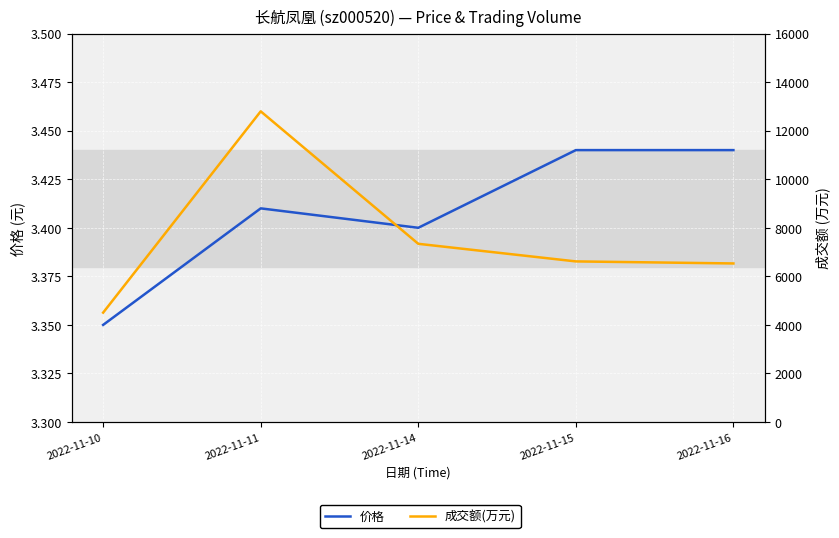

Is the value of 成交额(万元) at 2022-11-16 greater than the value of 价格 at 2022-11-11?

Yes